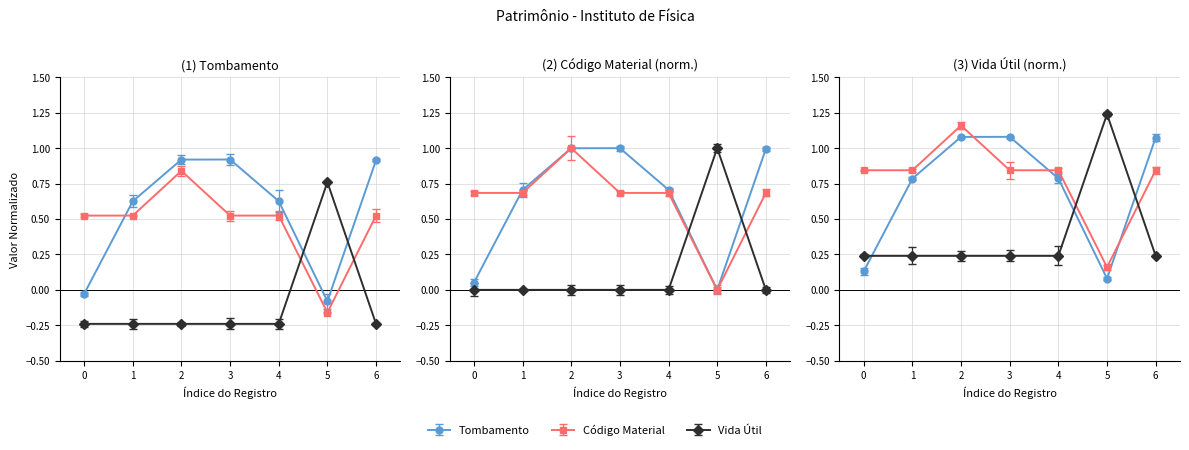

What is the value of the Código Material point at the 4th from the left?

0.7